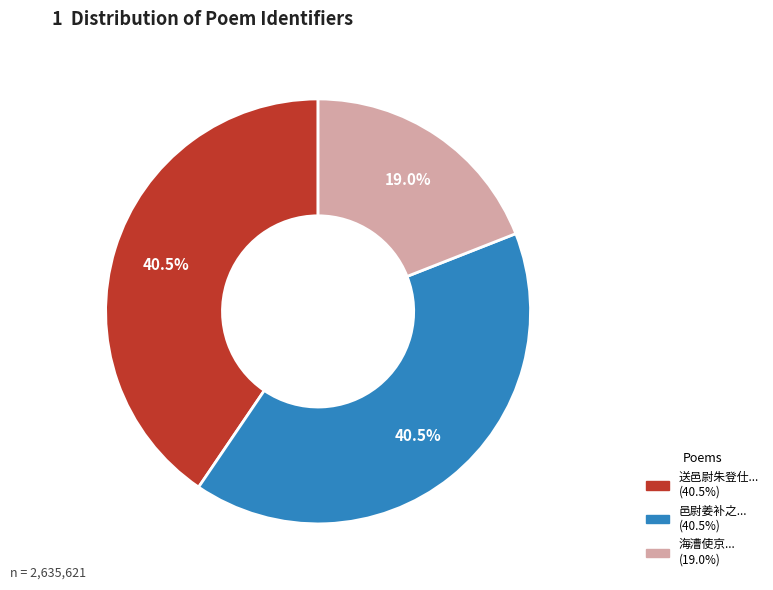

Is there a majority slice in this chart?

No